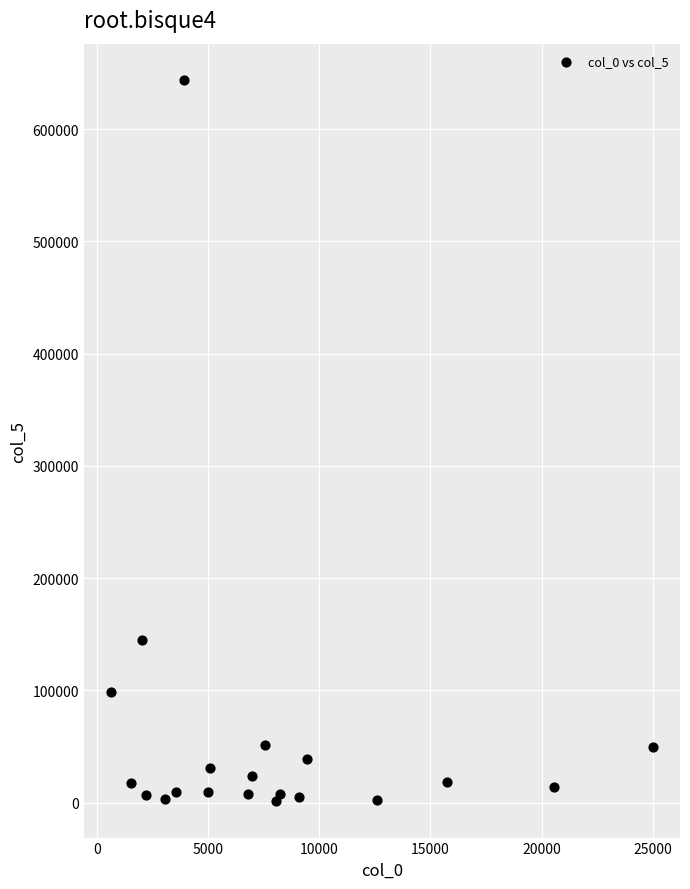

What Y value in the scatter plot is closest to 322485?

144900